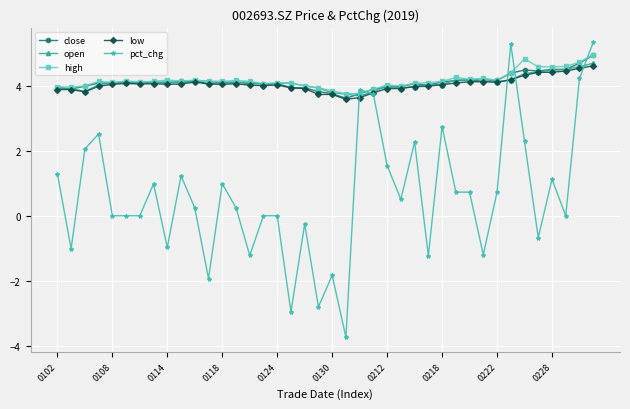

True or false: low has more than 0 points higher than both neighbors.

True